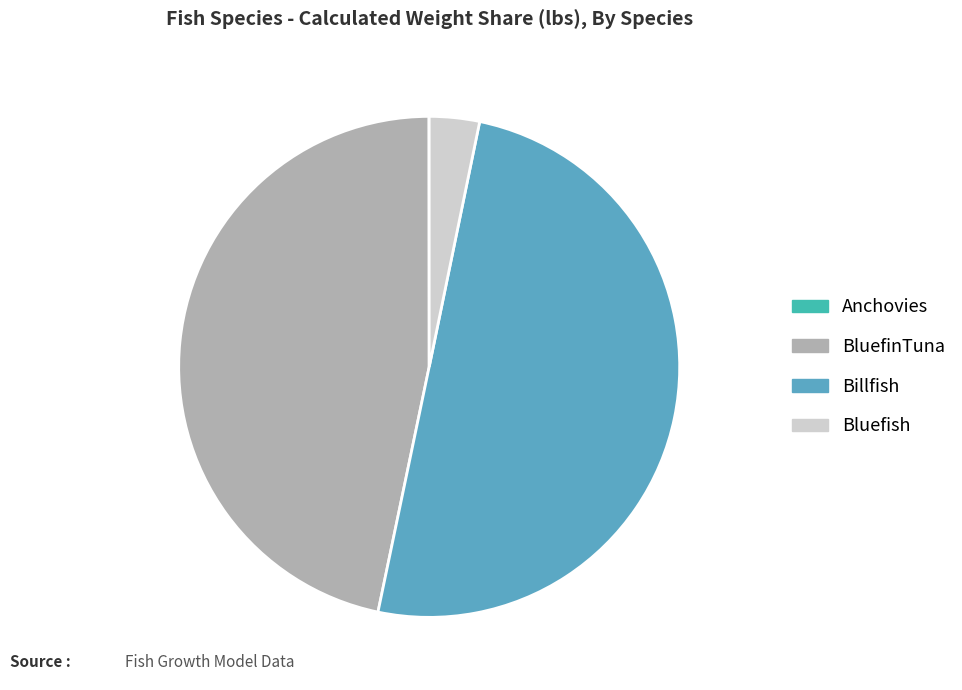

True or false: Billfish accounts for 38% of the total.

False